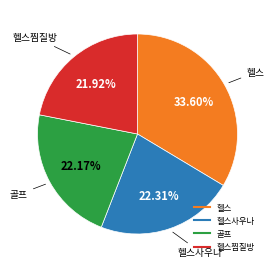

Is there a majority slice in this chart?

No